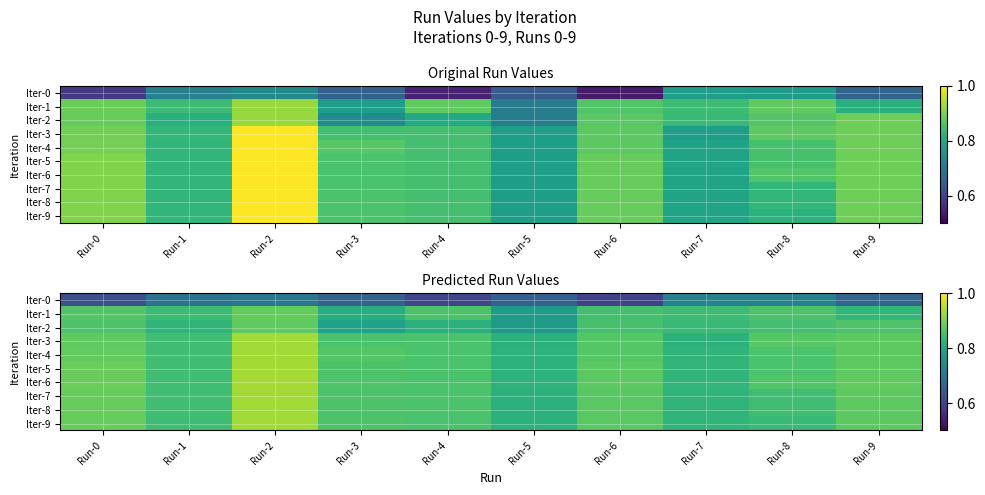

Between Run-6 and Run-2, which is larger?

Run-2